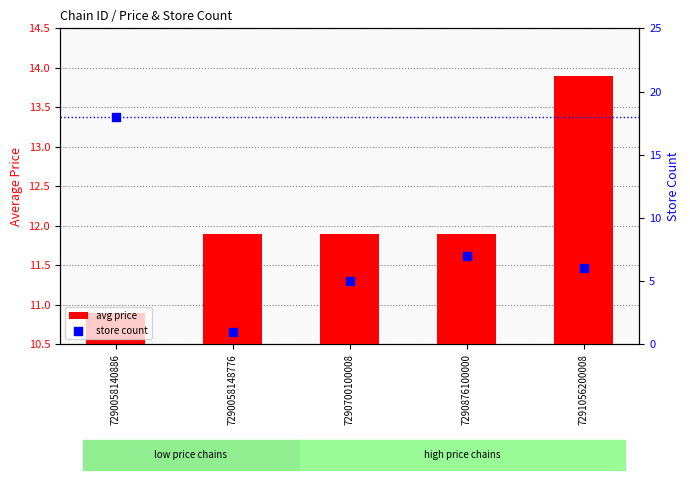

Which series reaches the minimum Y coordinate?

store count